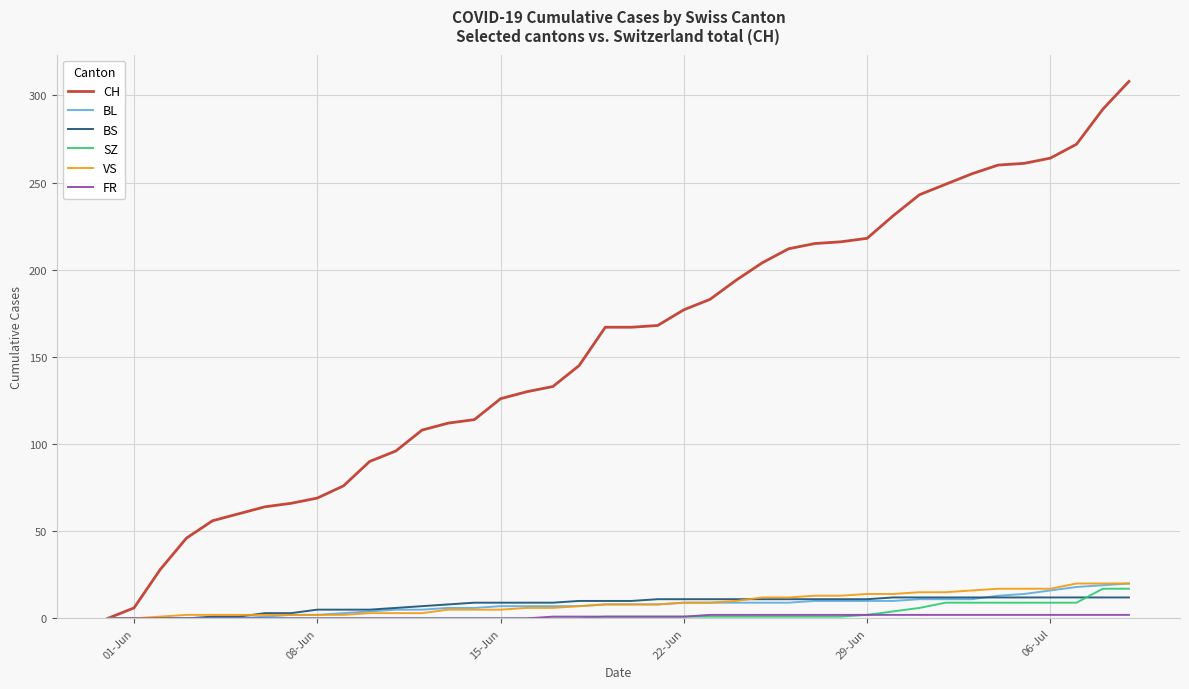

Which series has the largest total across all categories?

CH